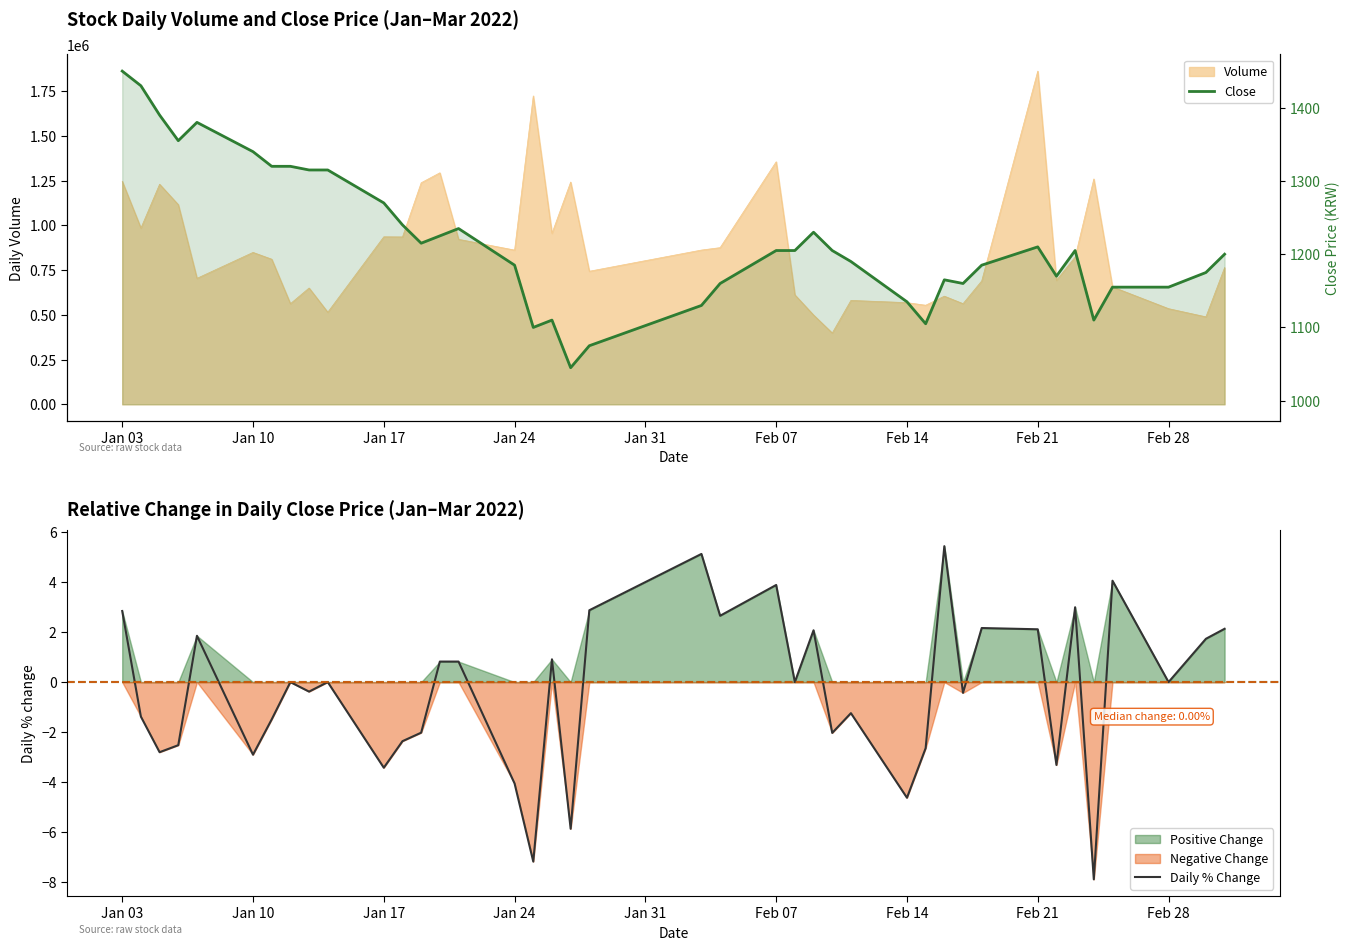

True or false: Daily % Change has a value of -4.6 at Feb 14.

True